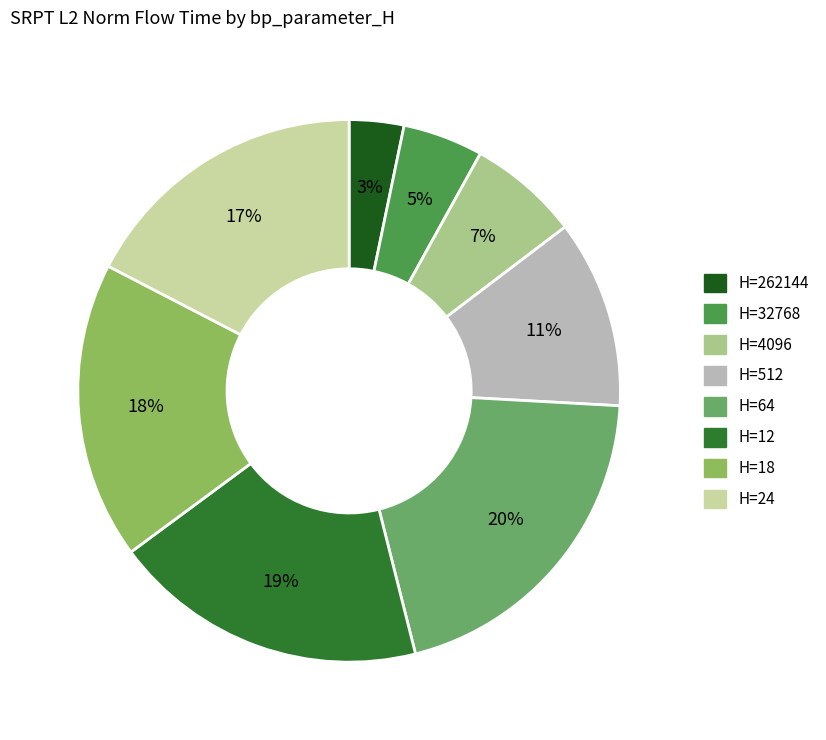

Is there a majority slice in this chart?

No